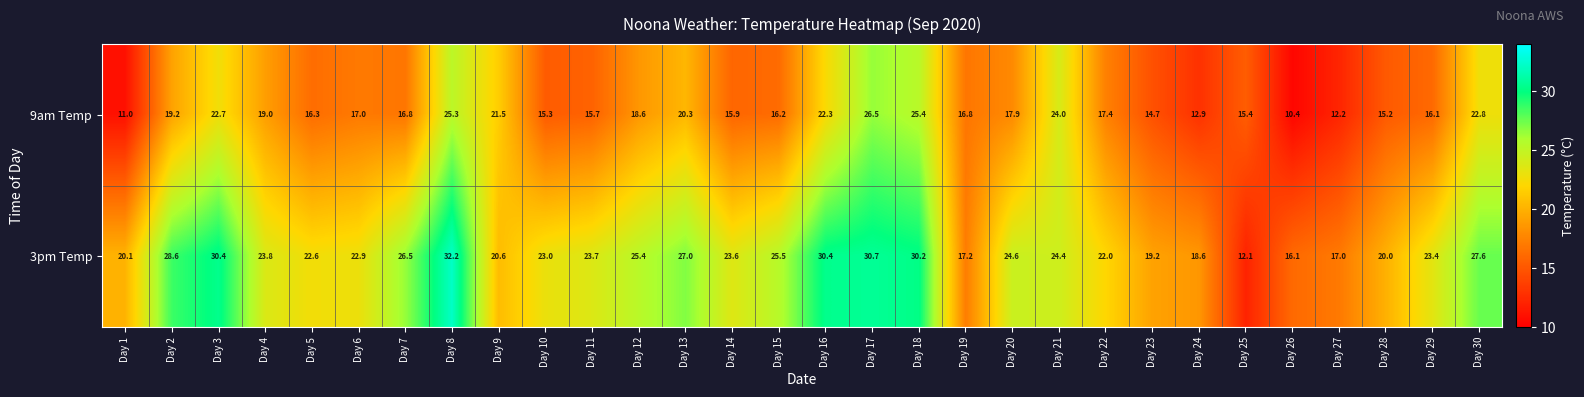

What is the spread (max minus min) of values at Day 15?

9.3